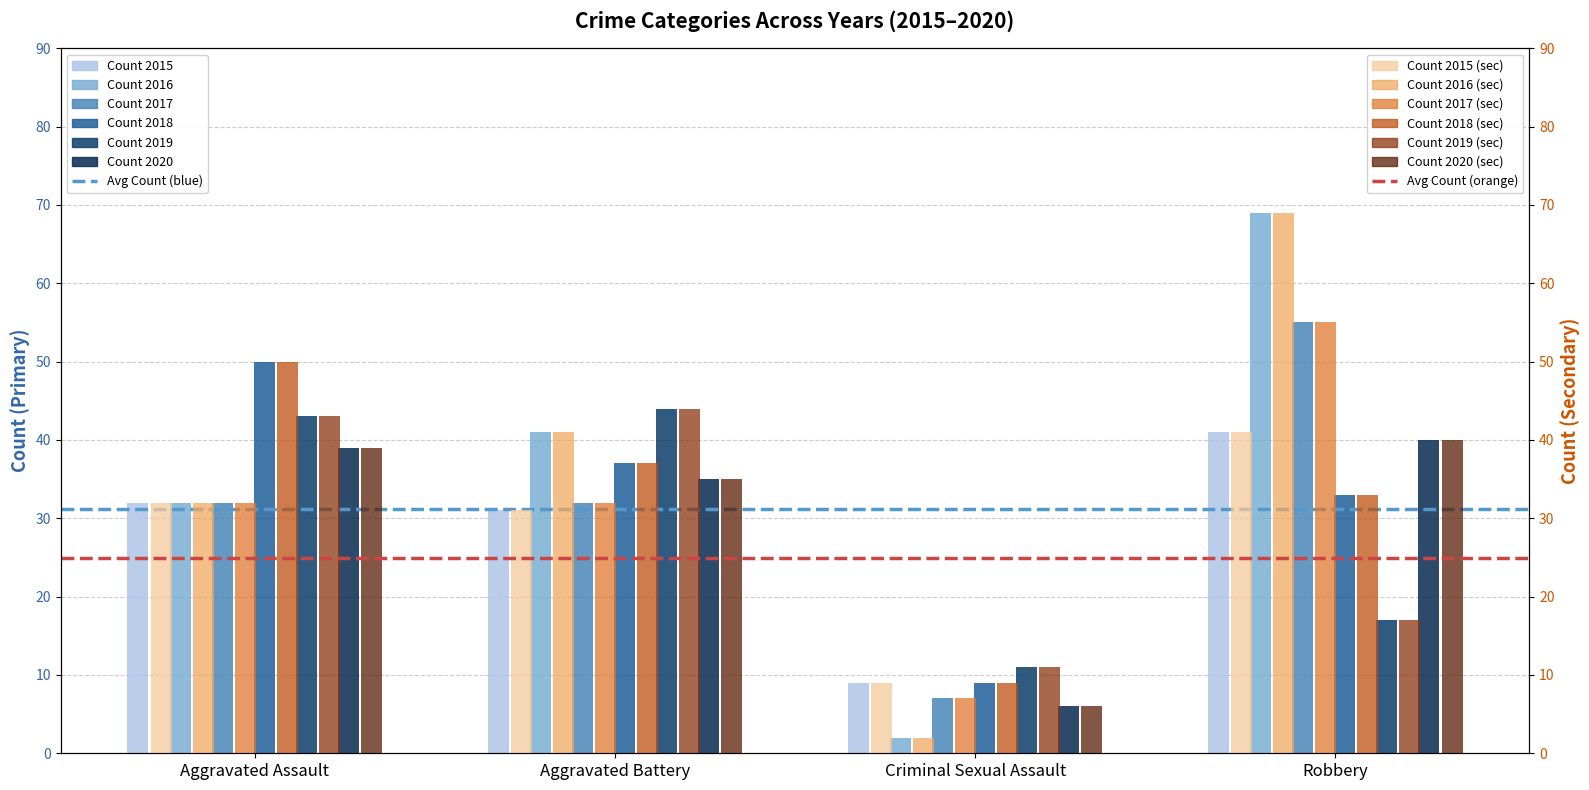

Is it true that 2020 equals 39 at Aggravated Assault?

True